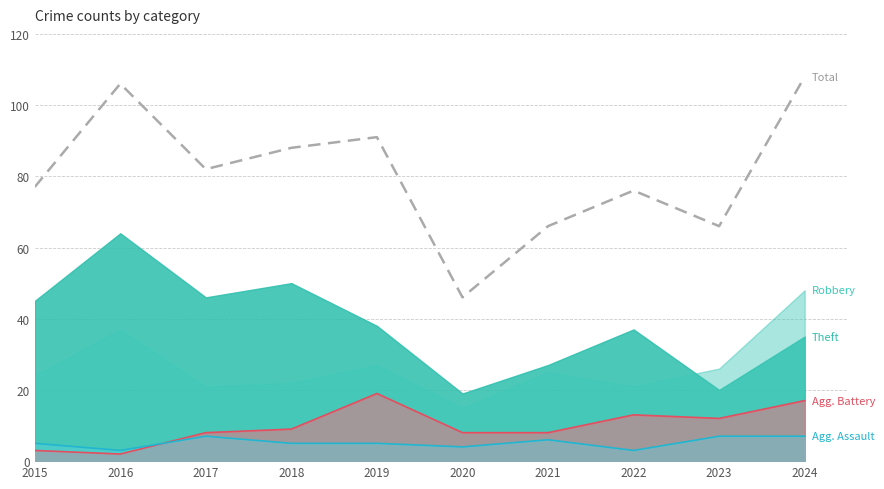

What is the difference between the second highest and second lowest values?

40